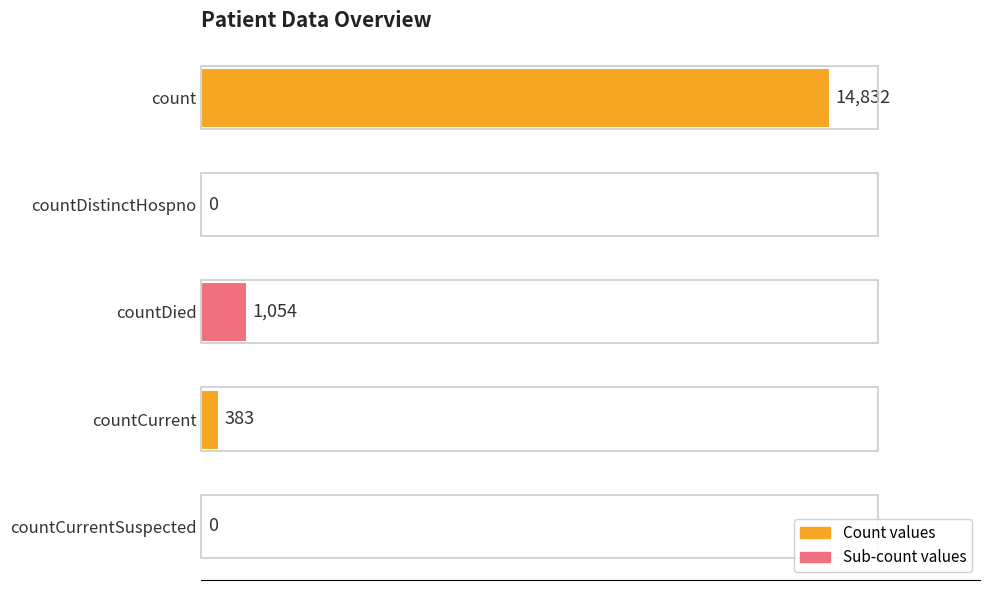

How many positive values are there?

3